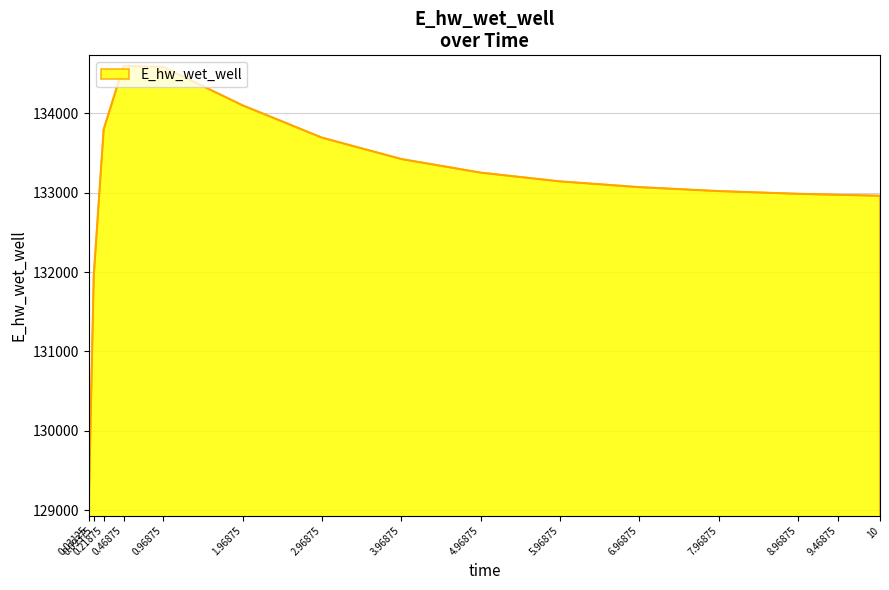

Between 0.09375 and 6.96875, which is larger?

6.96875